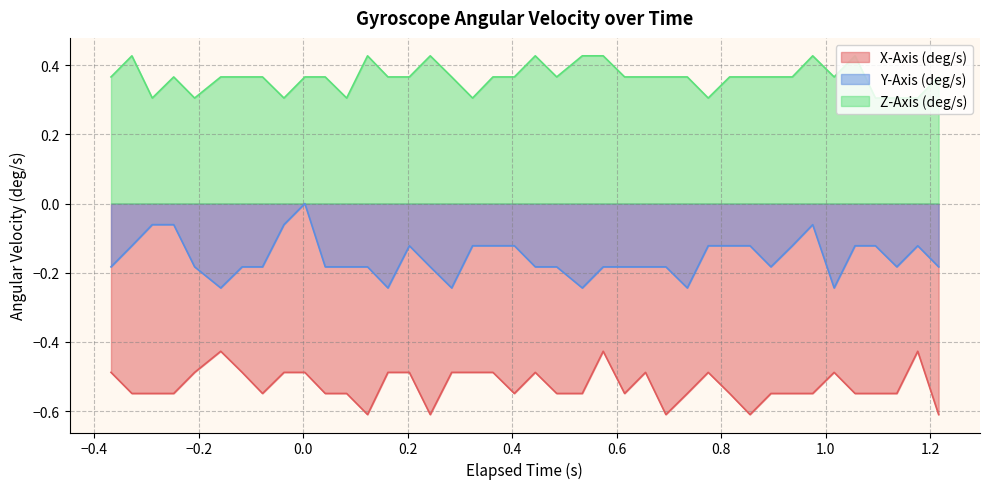

Which series has the widest spread of values?

Y-Axis (deg/s)